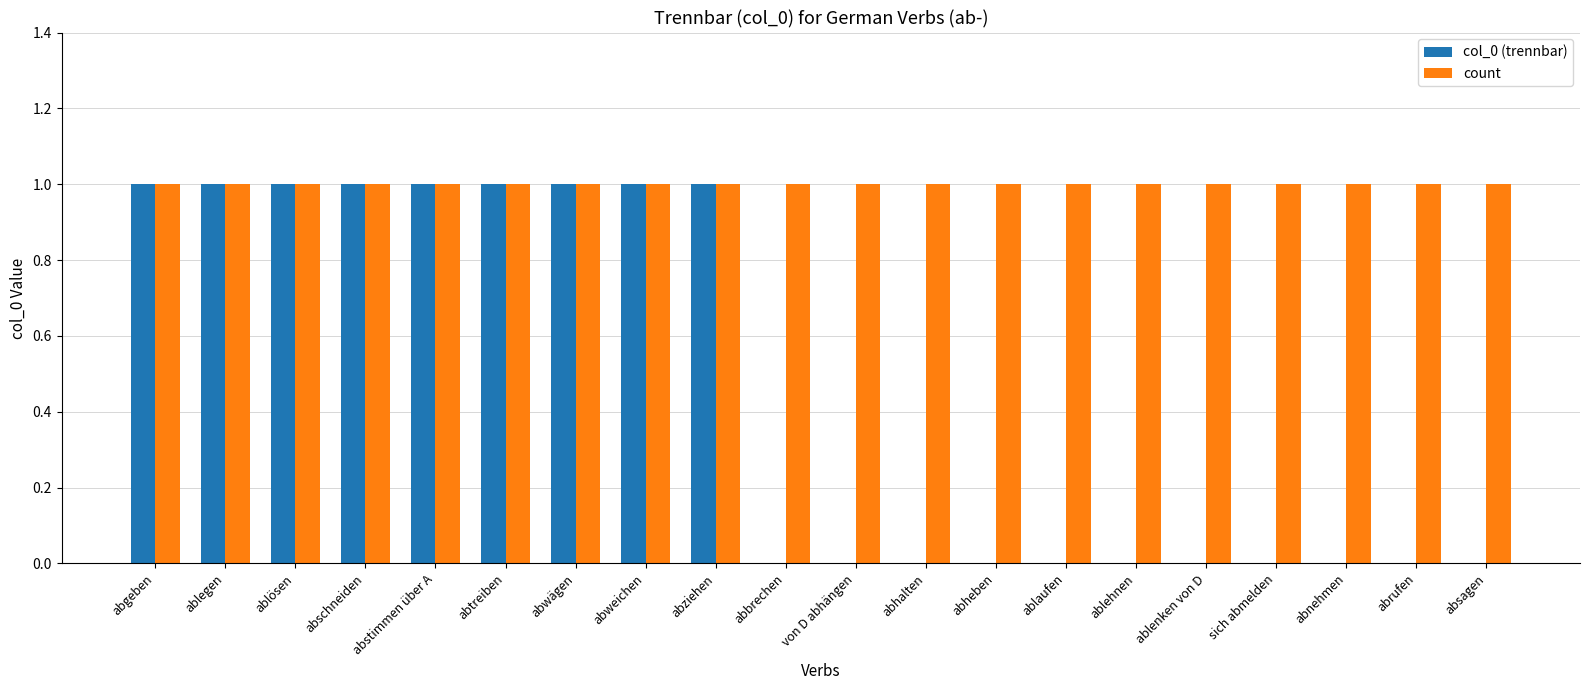

Is it true that col_0 (trennbar) equals 0 at sich abmelden?

True